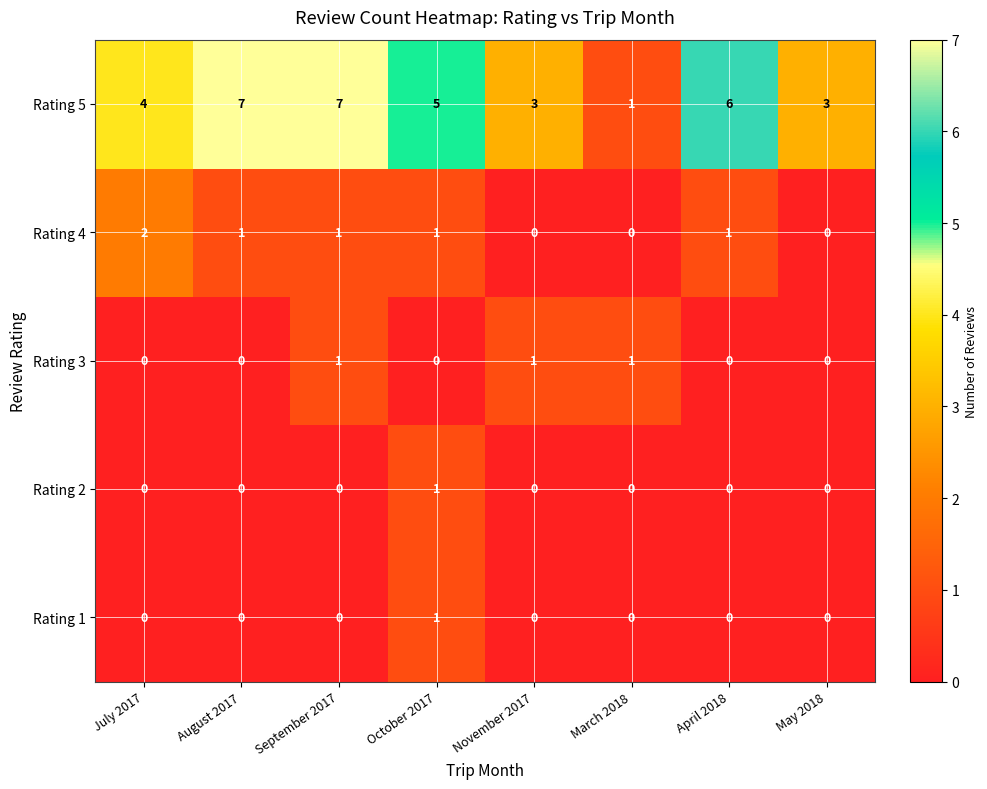

How many Rating 2 values are between 0 and 1?

8